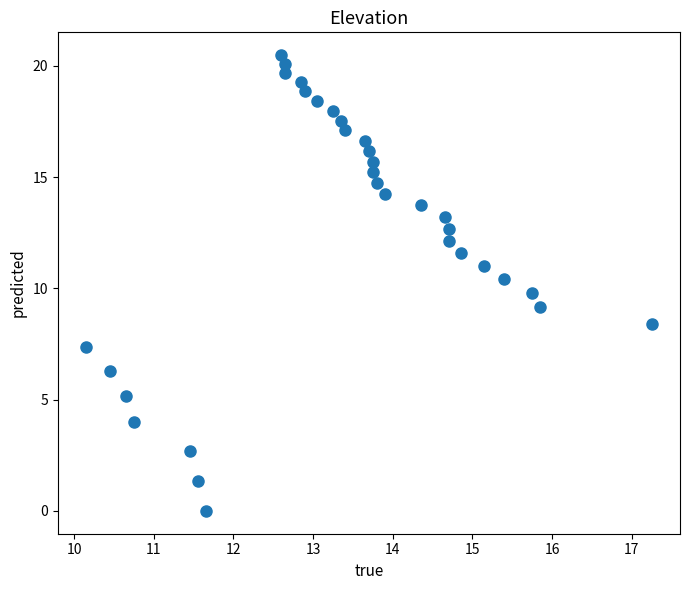

What is the range of X values (max minus min)?

7.1